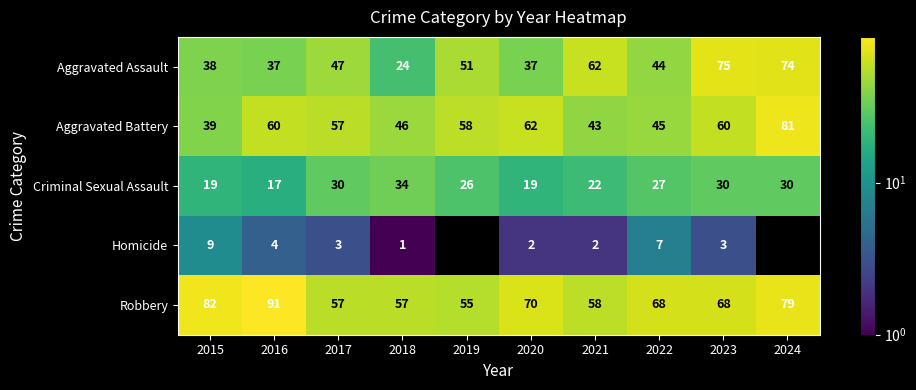

The Homicide series shows 2.7 at 2021. True or false?

False